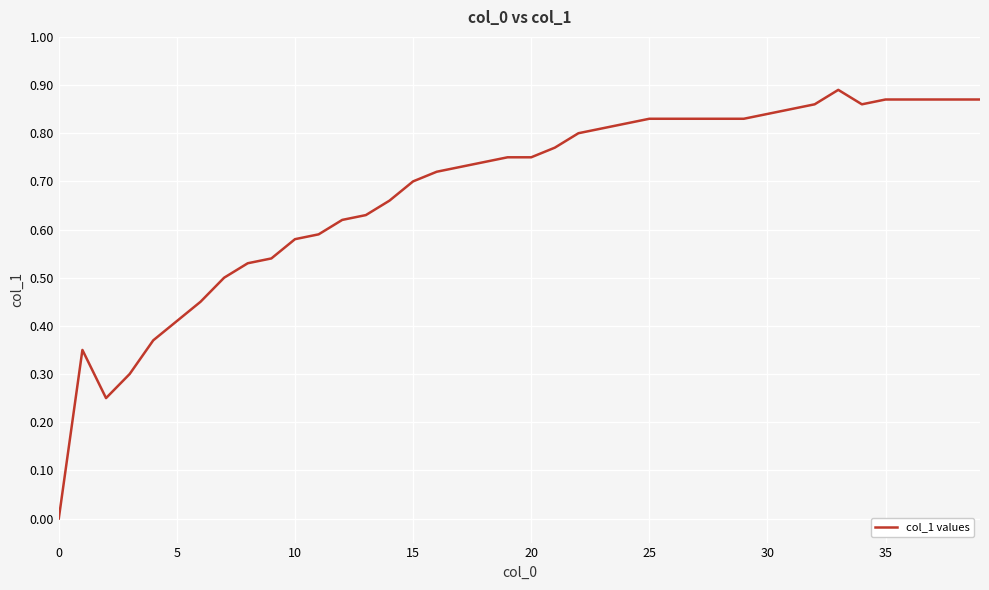

The value at 15 is 0.7. True or false?

True